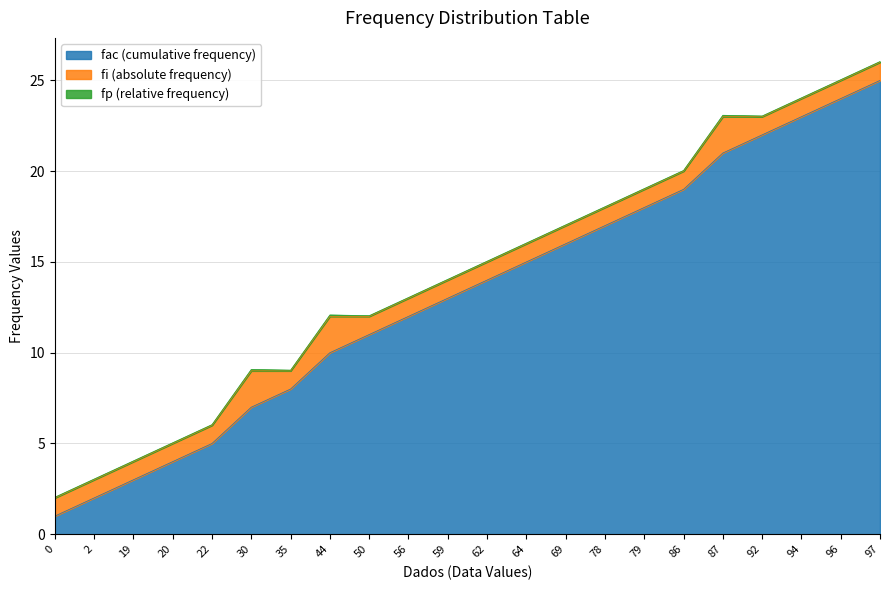

List the series in order of their peak value, lowest first.

fp (relative frequency), fi (absolute frequency), fac (cumulative frequency)